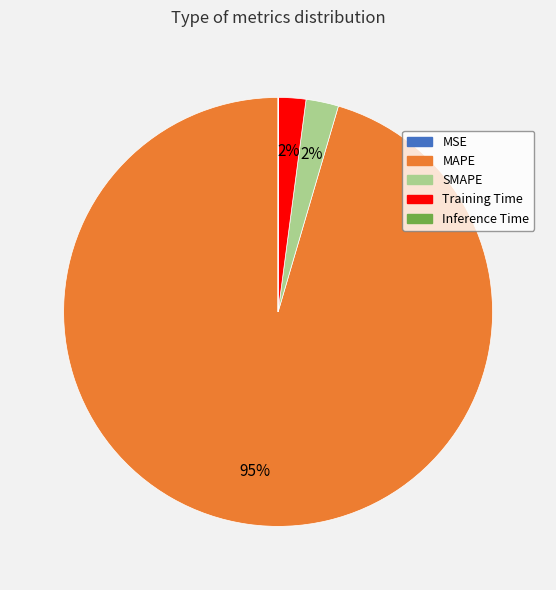

Is the sum of Training Time and MAPE greater than half?

Yes